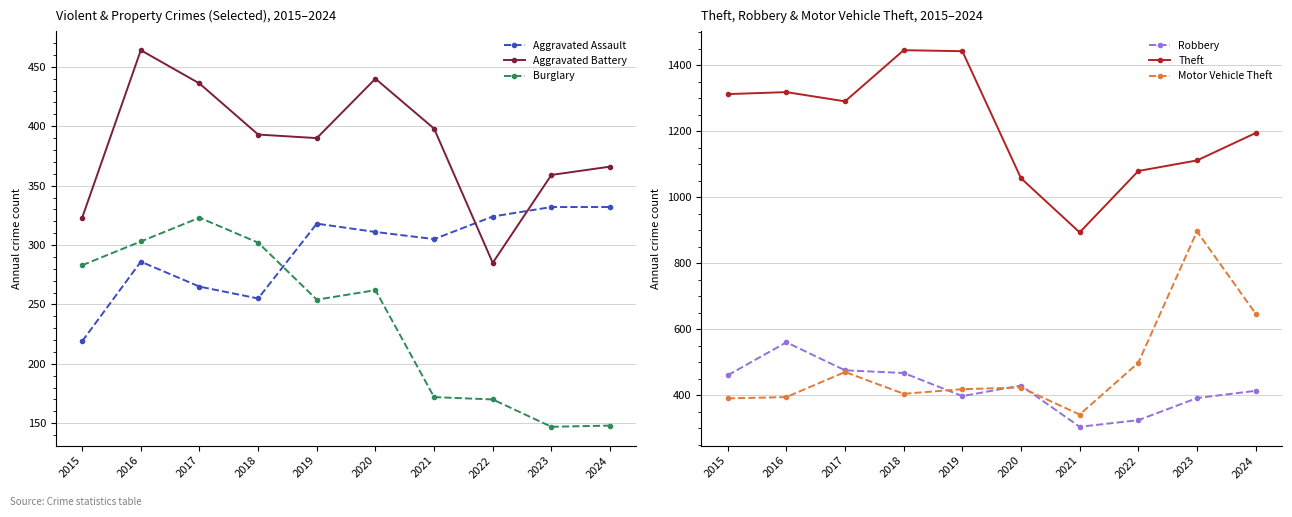

Reading left to right, extract all data points from this chart.

Aggravated Assault: 219	286	265	255	318	311	305	324	332	332
Aggravated Battery: 323	464	436	393	390	440	398	285	359	366
Burglary: 283	303	323	302	254	262	172	170	147	148
Robbery: 461	561	476	468	398	430	305	325	392	414
Theft: 1313	1319	1291	1446	1443	1058	894	1080	1112	1195
Motor Vehicle Theft: 391	395	471	405	419	424	342	499	897	648